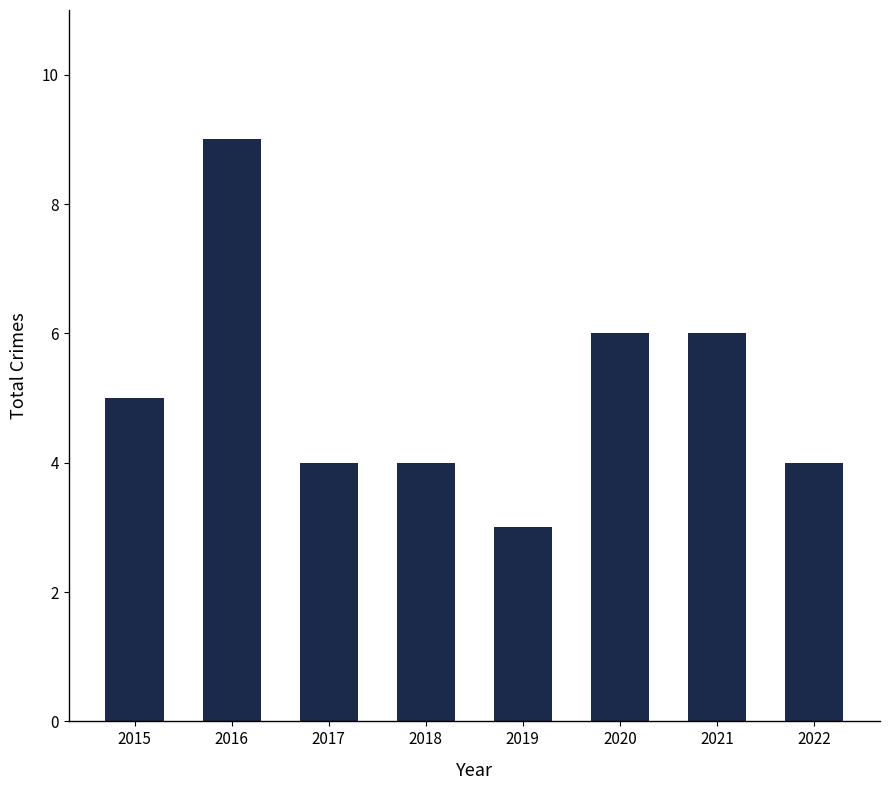

The value at 2021 is 10. True or false?

False